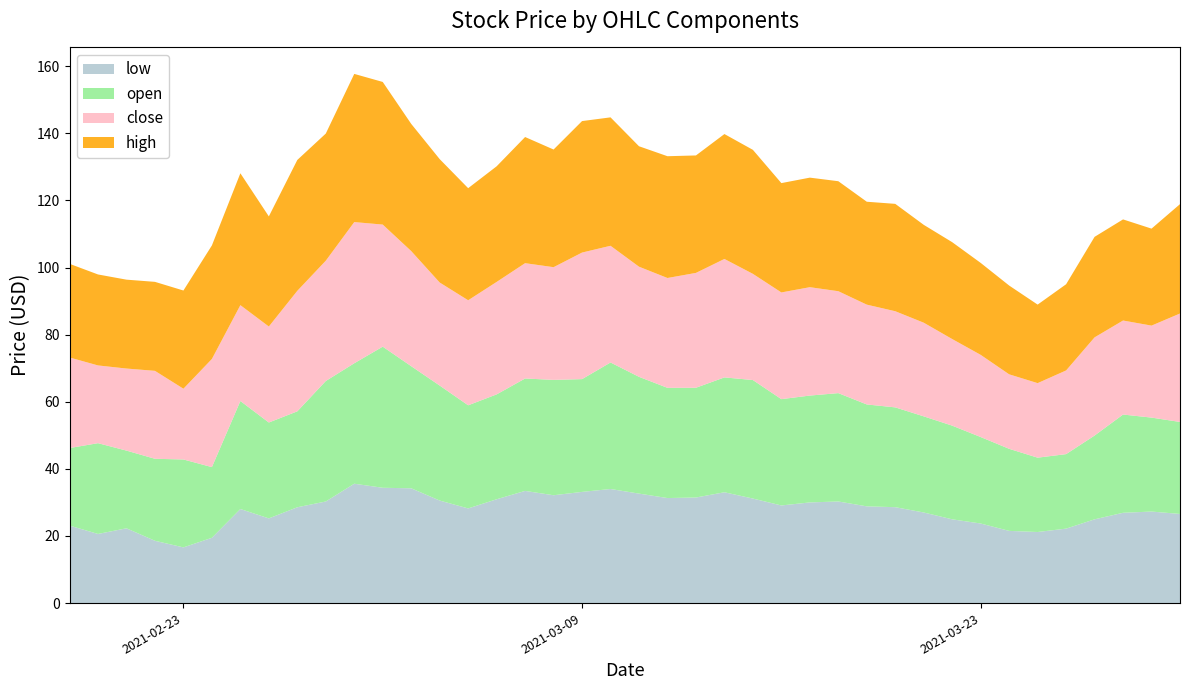

Reading left to right, list all the values displayed in this chart.

low: 23.1	20.6	22.3	18.6	16.6	19.5	28.0	25.2	28.6	30.3	35.6	34.4	34.2	30.6	28.2	30.9	33.4	32.1	33.1	34.0	32.6	31.3	31.5	33.0	31.2	29.1	30.0	30.3	28.8	28.6	27.0	25.0	23.7	21.5	21.2	22.2	25.0	26.9	27.3	26.6
open: 23.1	27.1	23.2	24.4	26.2	21.1	32.2	28.6	28.6	35.9	35.9	42.1	36.4	34.3	30.7	31.3	33.5	34.4	33.6	37.7	34.8	32.8	32.7	34.2	35.3	31.7	31.8	32.3	30.4	29.7	28.6	27.9	25.8	24.5	22.2	22.2	25.0	29.3	28.0	27.4
close: 27.0	23.2	24.4	26.2	21.1	32.2	28.6	28.6	35.9	35.8	42.1	36.4	34.3	30.7	31.3	33.5	34.4	33.6	37.7	34.8	32.8	32.7	34.2	35.3	31.6	31.8	32.3	30.4	29.7	28.6	27.9	25.8	24.5	22.2	22.2	24.9	29.3	28.0	27.4	32.3
high: 27.9	27.1	26.5	26.5	29.3	33.8	39.3	32.8	39.0	37.9	44.2	42.5	37.9	36.8	33.4	34.5	37.6	35.1	39.2	38.3	35.9	36.3	35.0	37.2	37.0	32.6	32.6	32.8	30.7	32.0	29.2	28.9	27.4	26.5	23.4	25.7	30.0	30.1	28.9	32.6